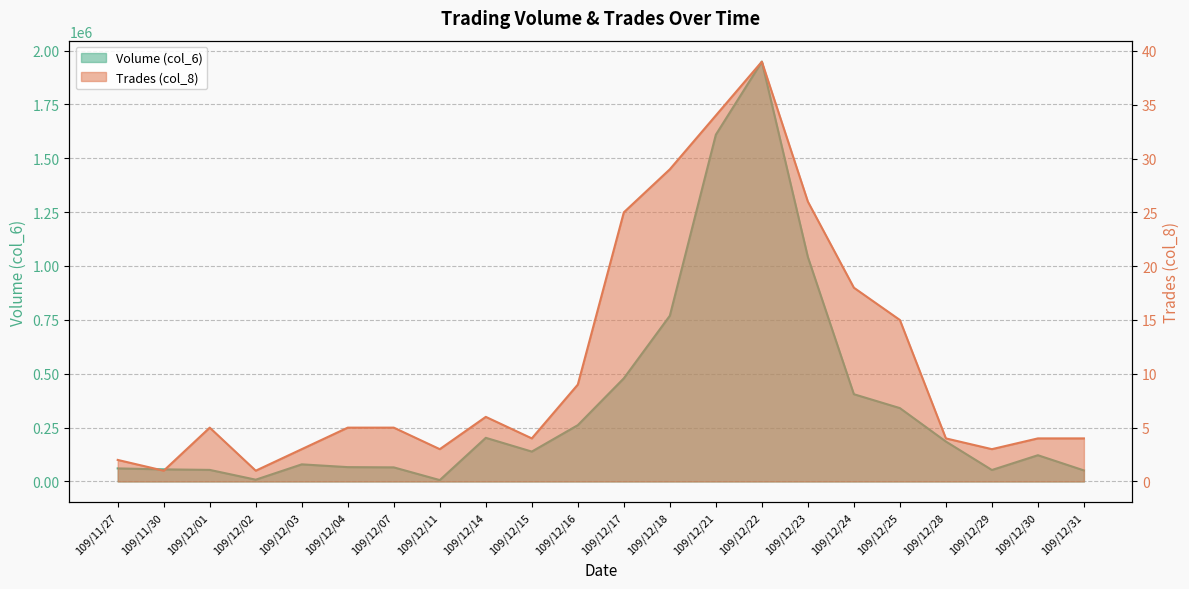

How many interior local valleys does the Volume (col_6) series have?

4